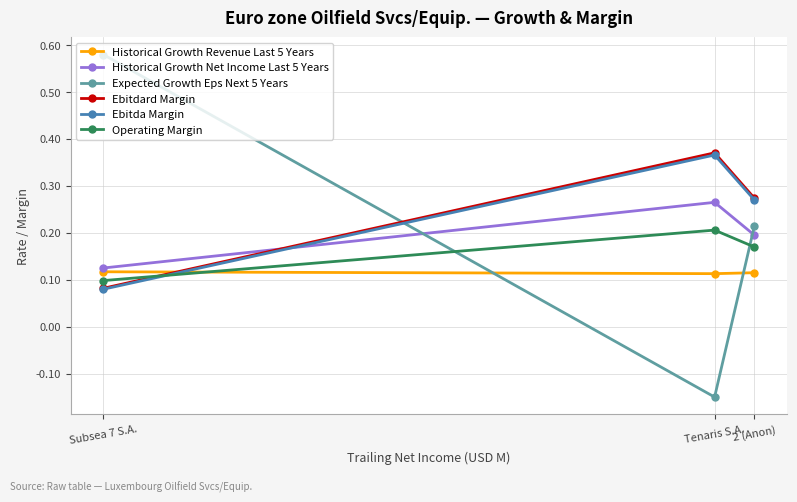

At which label is Historical Growth Net Income Last 5 Years closest to 0?

Subsea 7 S.A.